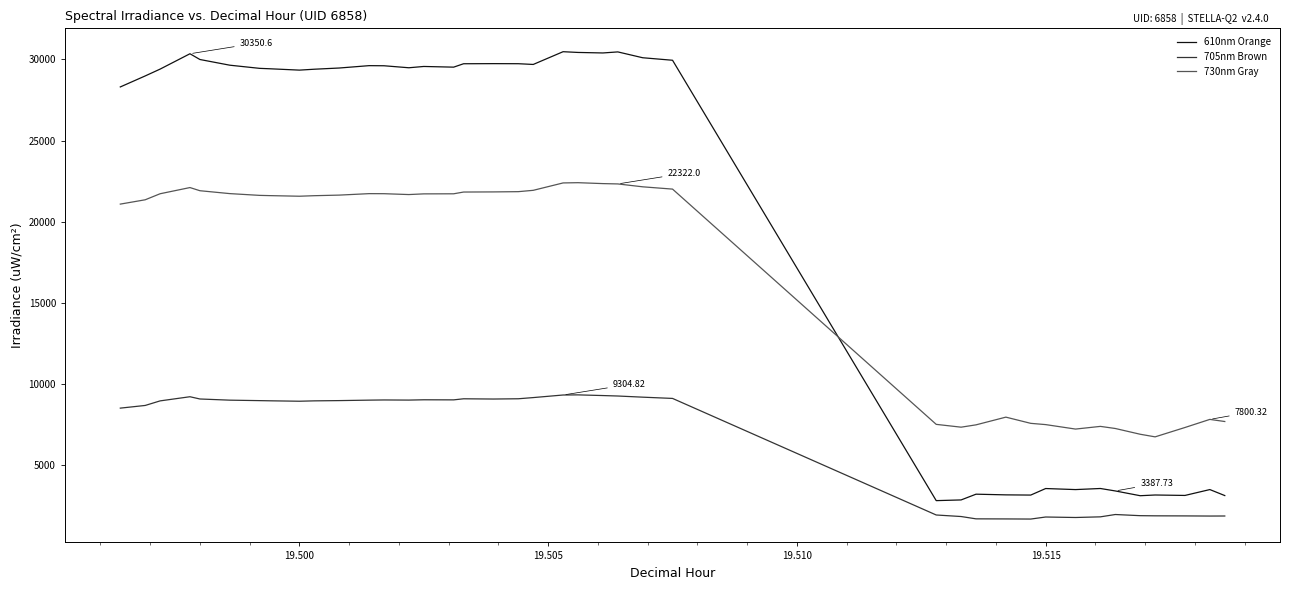

Which series has the widest spread of values?

610nm Orange